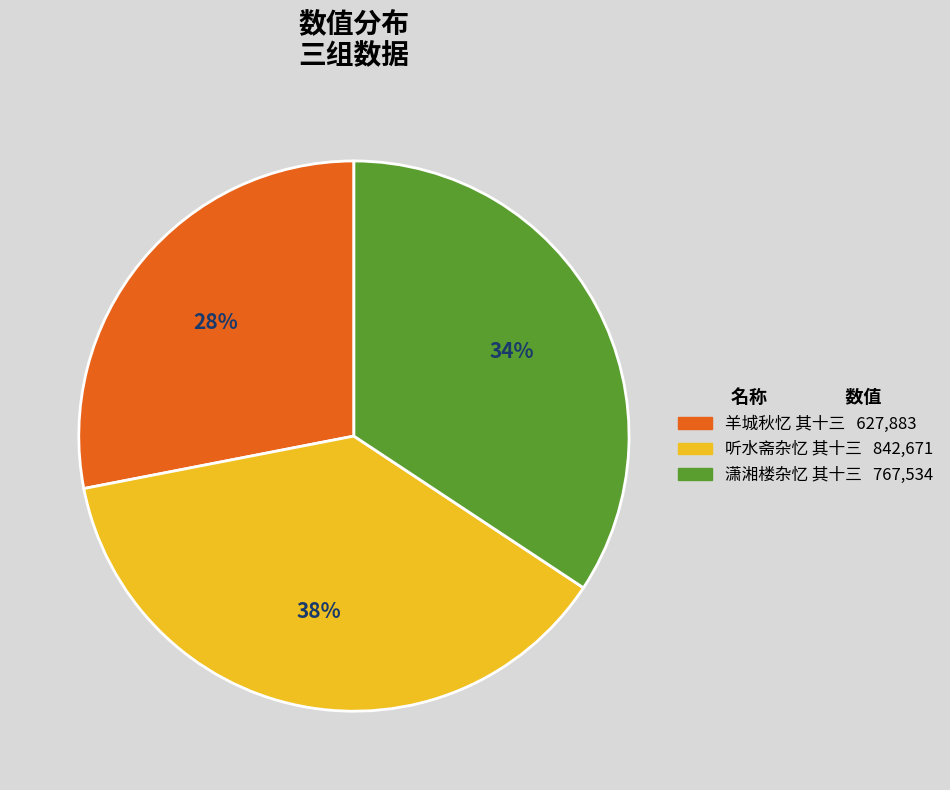

True or false: 羊城秋忆 其十三 accounts for 39% of the total.

False